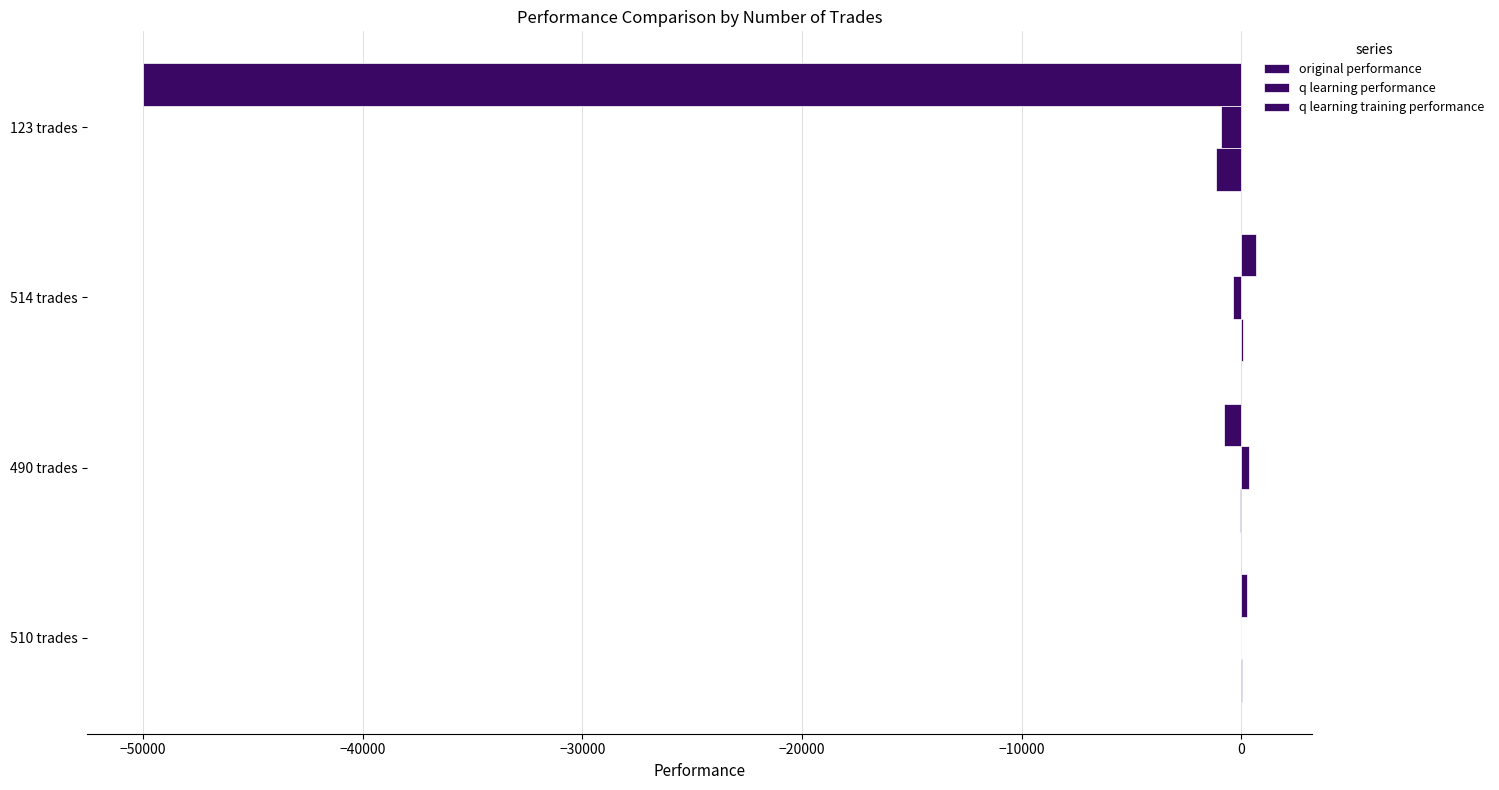

What is the difference between the second highest and second lowest values in the original performance series?

104.7